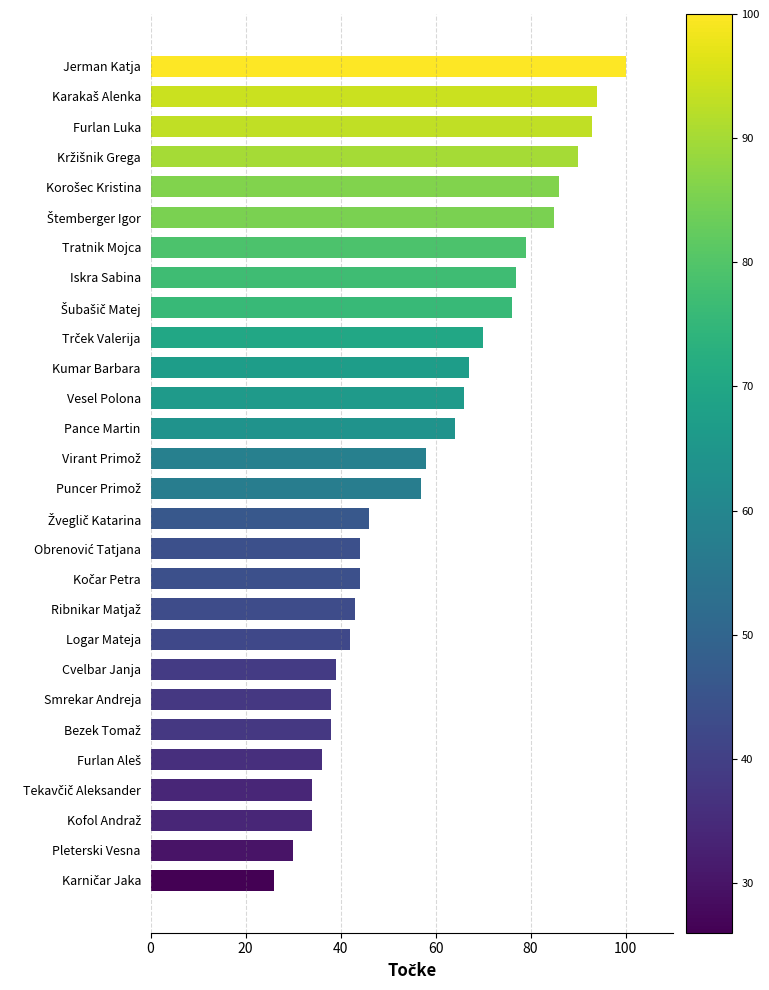

Reading bottom to top, extract all data points from this chart.

26	30	34	34	36	38	38	39	42	43	44	44	46	57	58	64	66	67	70	76	77	79	85	86	90	93	94	100